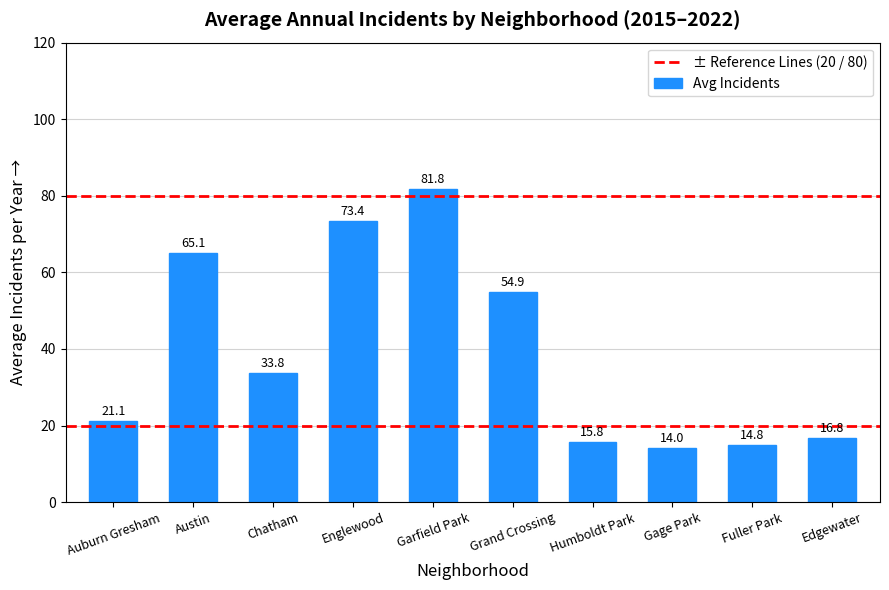

How many categories are shown in the chart?

10